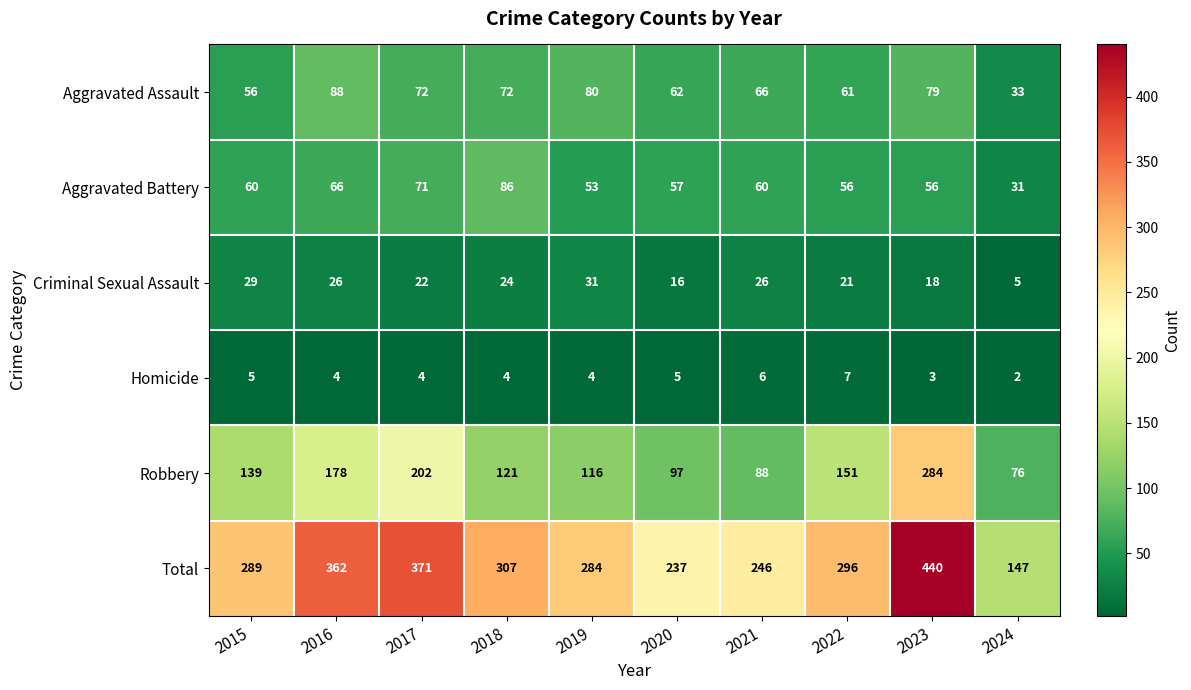

At which category is the sum across all series the highest?

2023